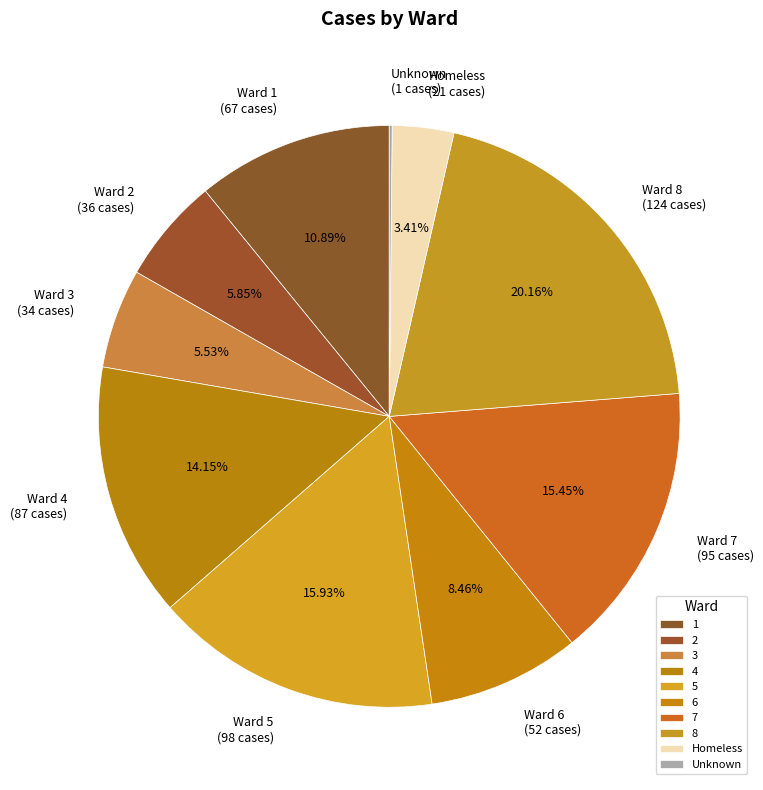

Combined, what portion of the pie is 4 and 8?

34.3%